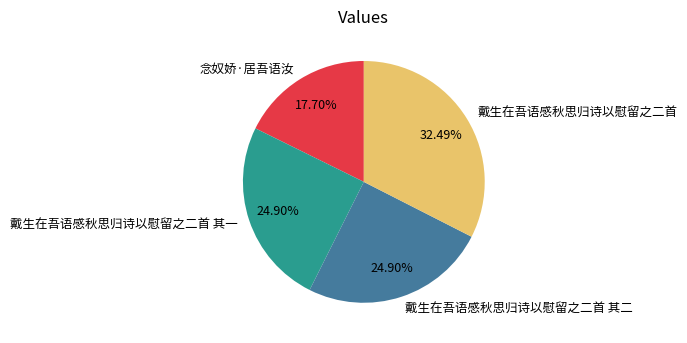

Which slice is the smallest?

念奴娇·居吾语汝